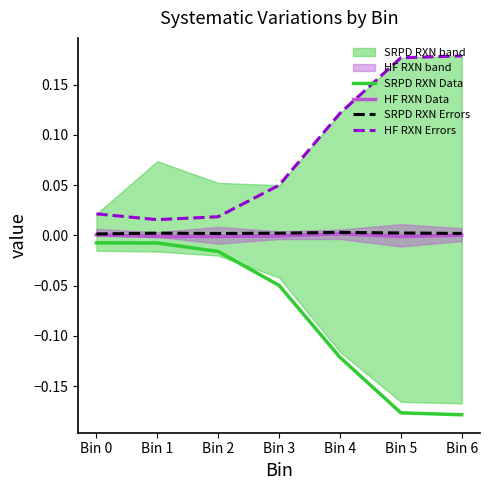

Rank the series at Bin 3 from highest to lowest value.

HF RXN Errors, SRPD RXN Errors, HF RXN Data, SRPD RXN Data